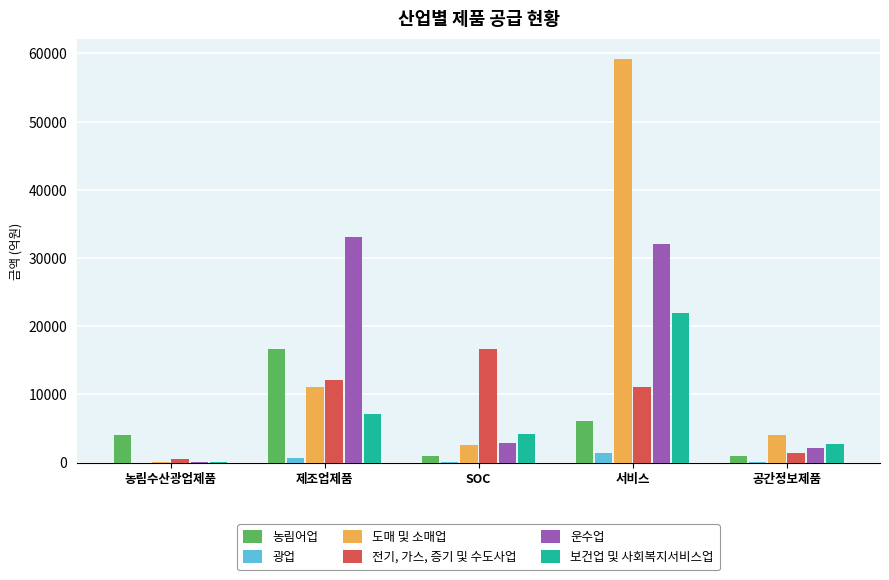

How many series are shown in this chart?

6